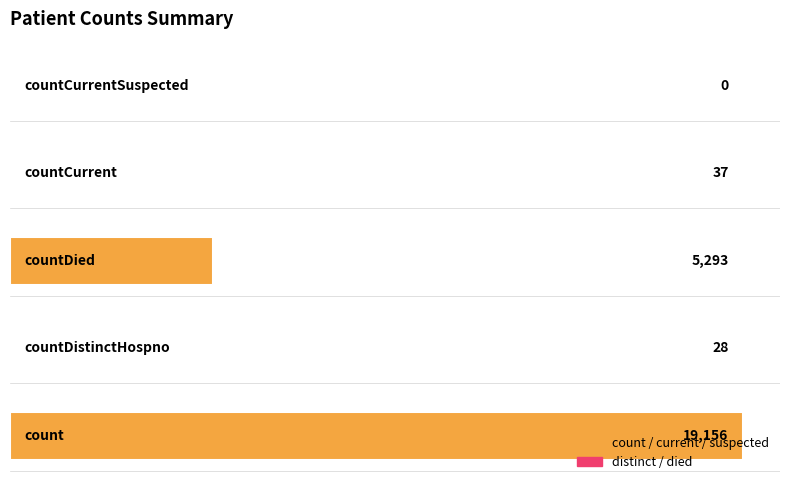

What is the maximum value shown in the chart?

19156